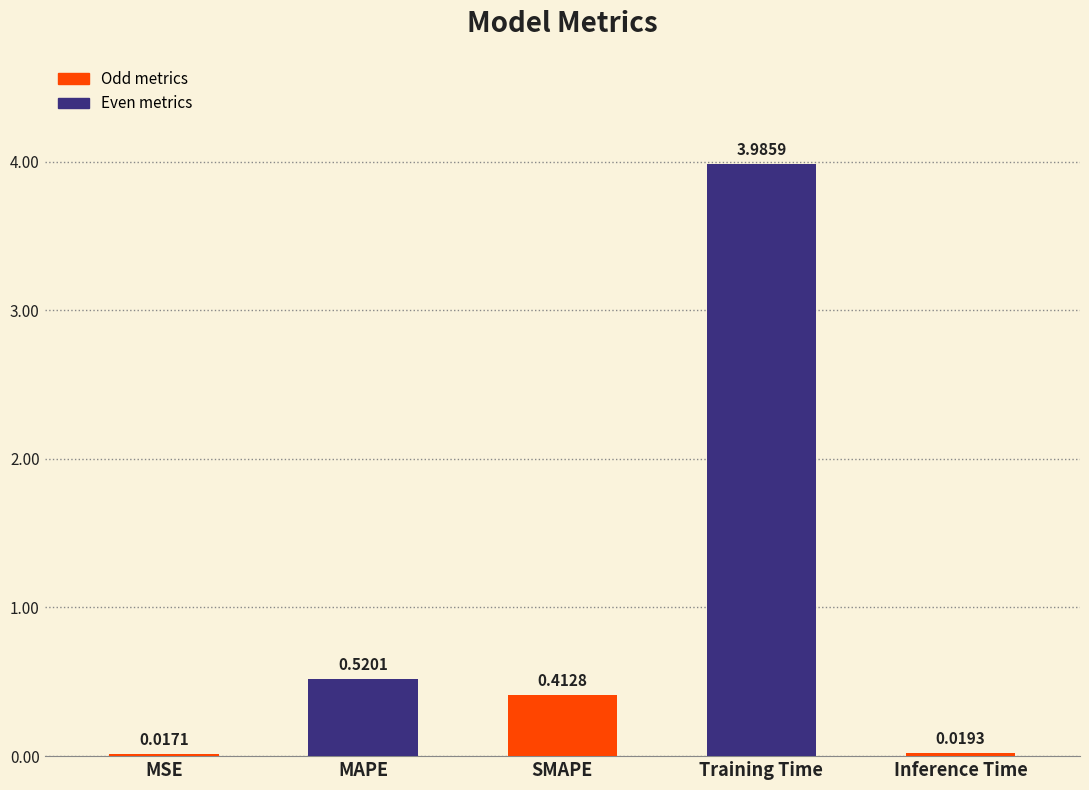

Which label corresponds to the largest value in the chart?

Training Time